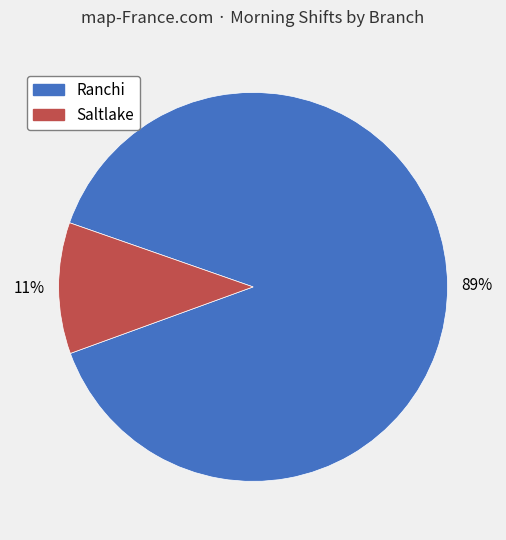

To the nearest percent, what is the average slice percentage?

50%